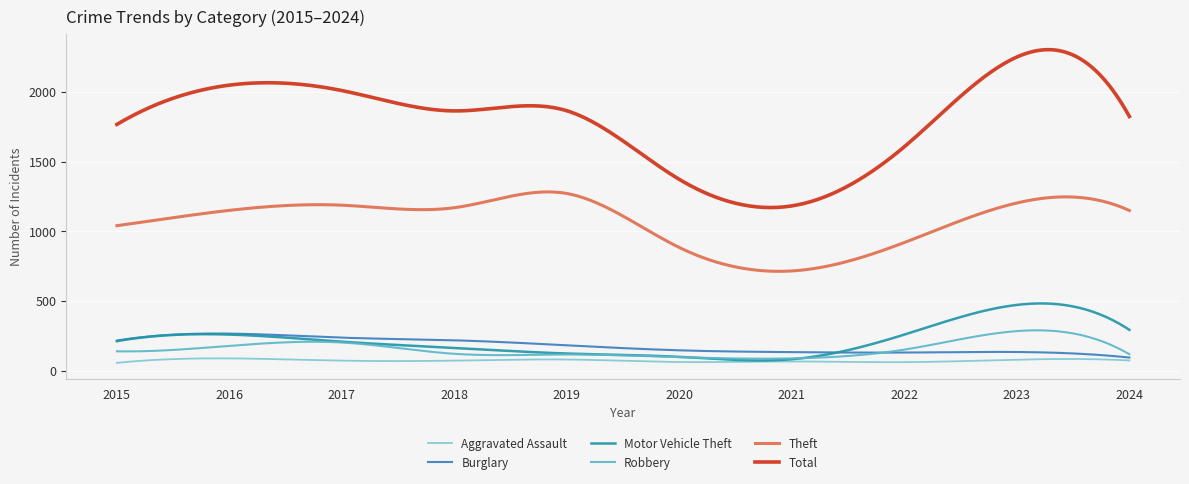

What is the lowest value of the Aggravated Assault series?

56.0